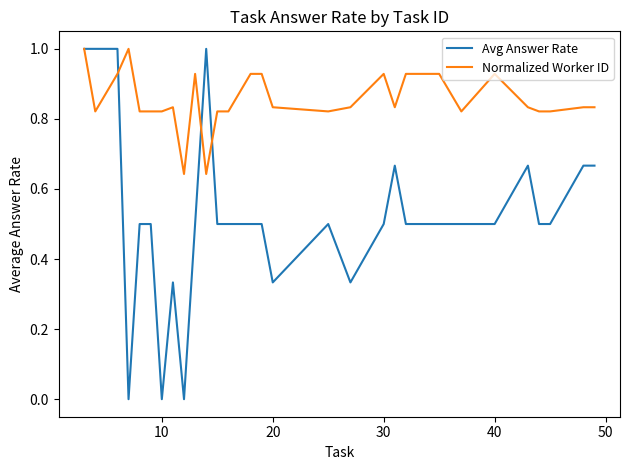

How many Normalized Worker ID values are between 0 and 1?

31